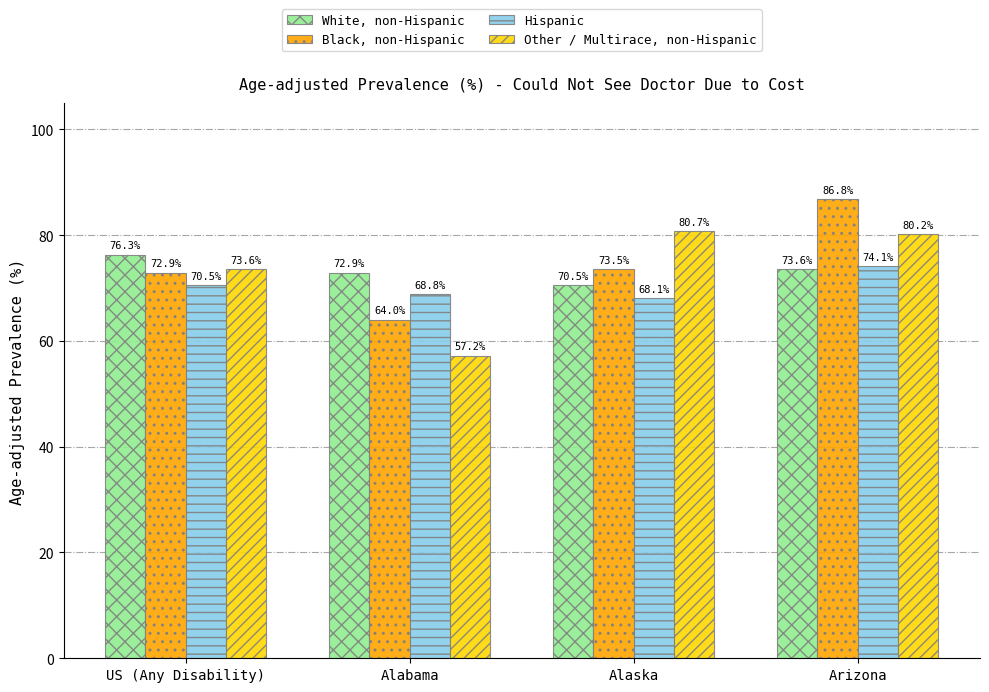

How many bars are there in total?

16